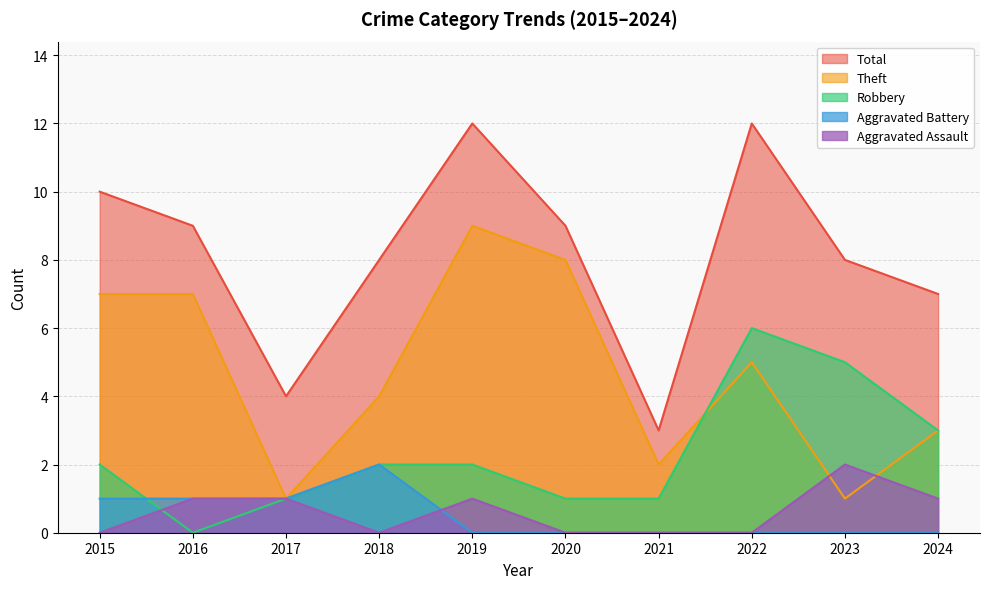

True or false: Total and Robbery intersect in this chart.

False